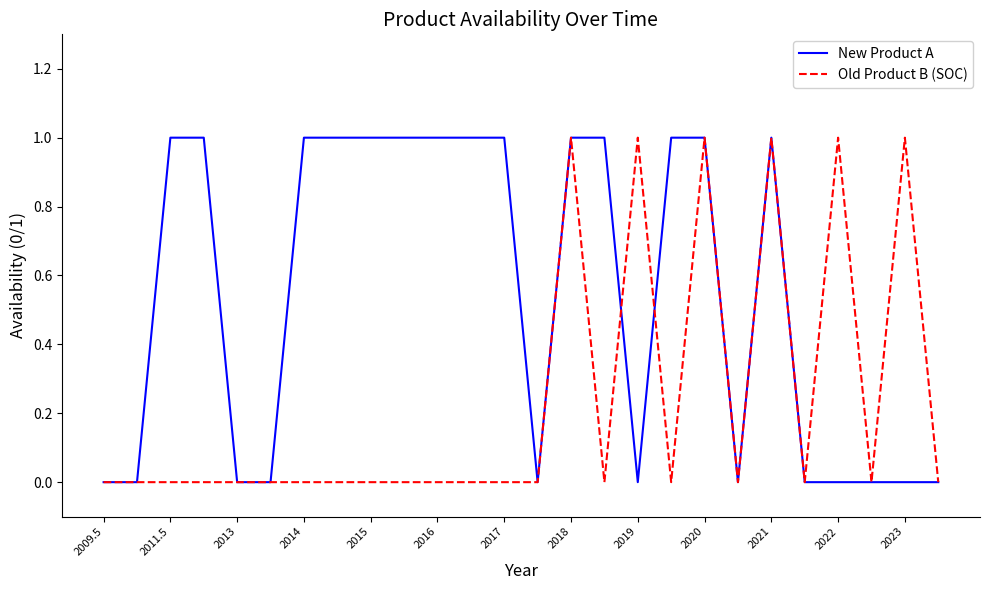

Reading left to right, extract all data points from this chart.

New Product A: 0	0	1	1	0	0	1	1	1	1	1	1	1	0	1	1	0	1	1	0	1	0	0	0	0	0
Old Product B (SOC): 0	0	0	0	0	0	0	0	0	0	0	0	0	0	1	0	1	0	1	0	1	0	1	0	1	0